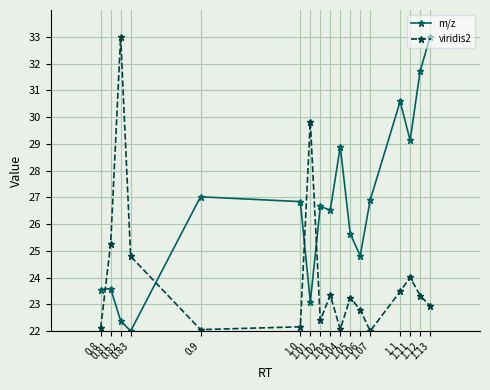

What is the difference between the maximum and minimum values in the viridis2 series?

11.0